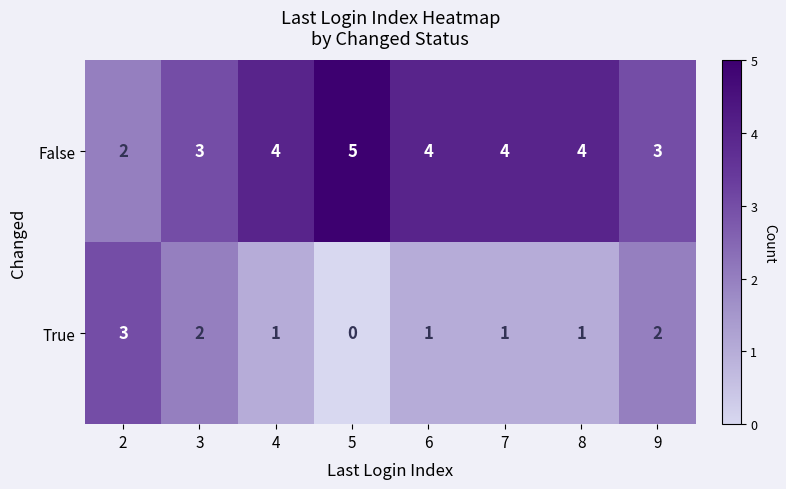

What is the spread (max minus min) of values at 6?

3